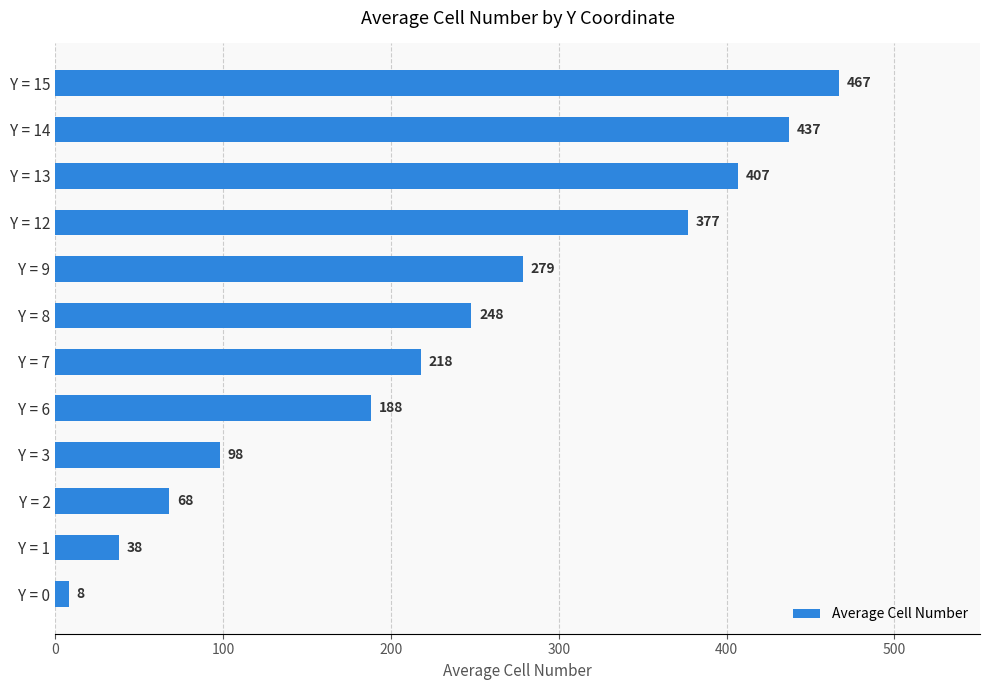

Where is the data nearest to the value 237?

Y = 8